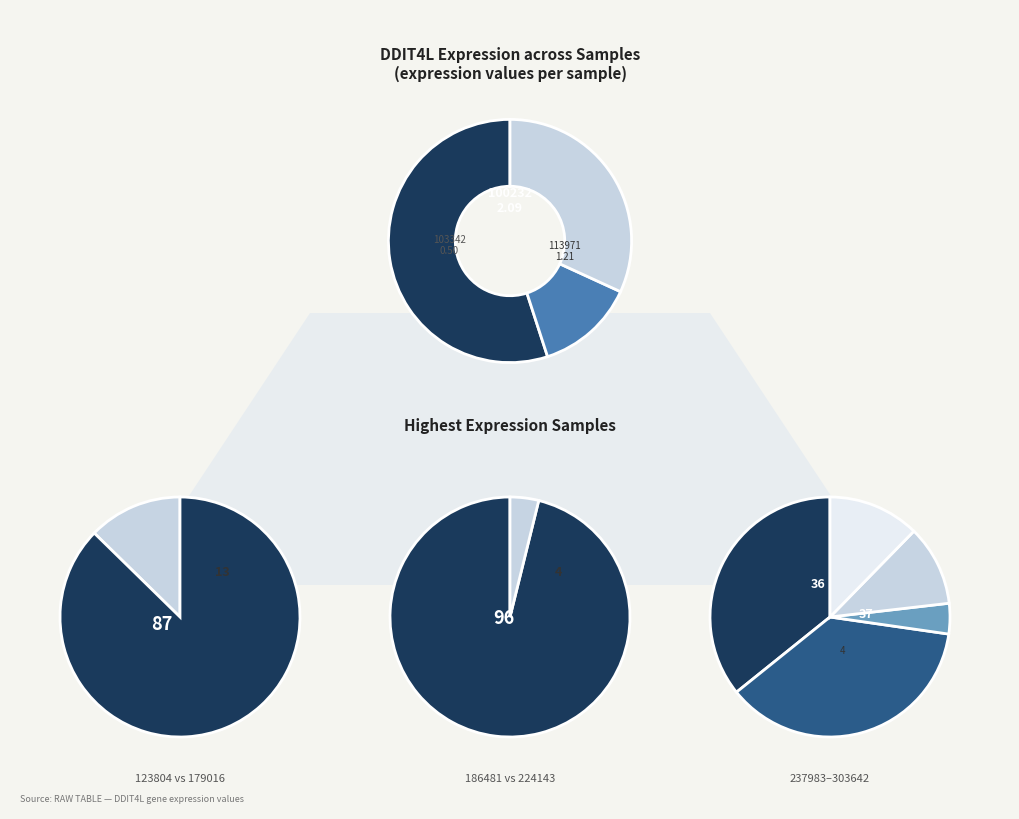

What percentage is the 237983 slice, to the nearest percent?

3%